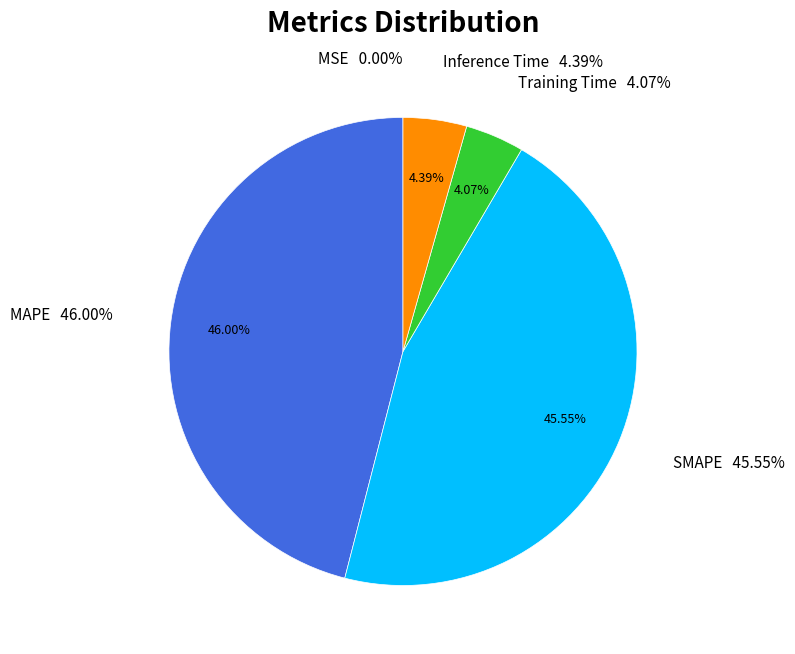

How many slices are in this pie chart?

5